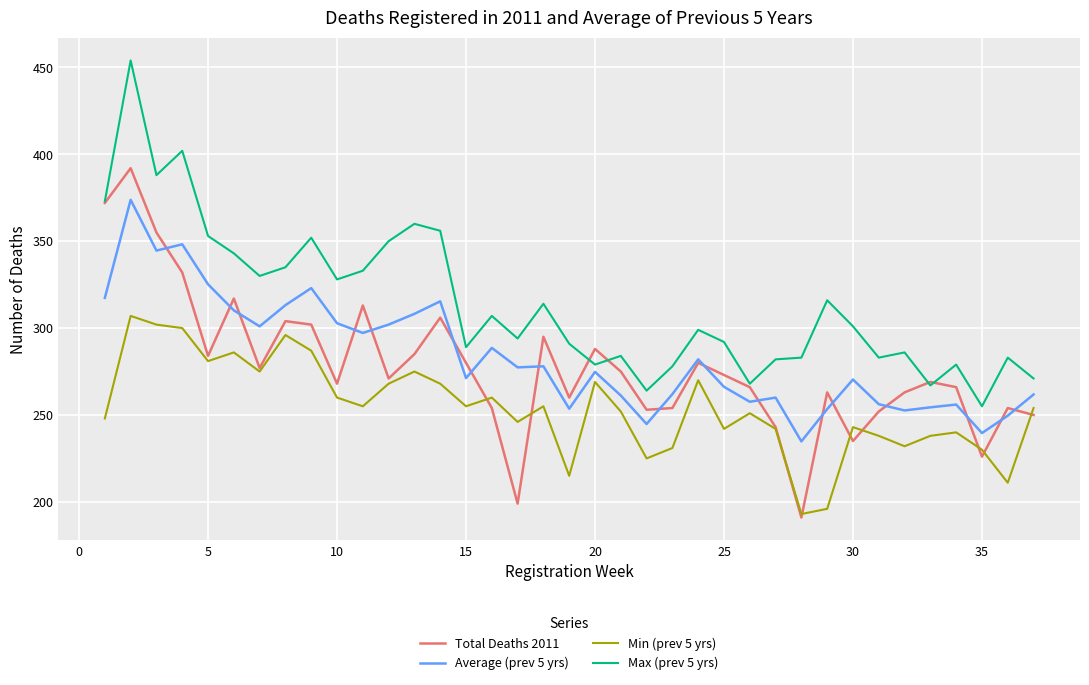

Which series has the largest total across all categories?

Max (prev 5 yrs)